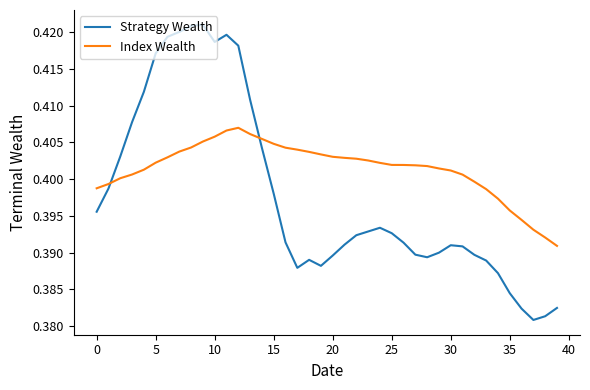

Which series has the largest total across all categories?

Index Wealth